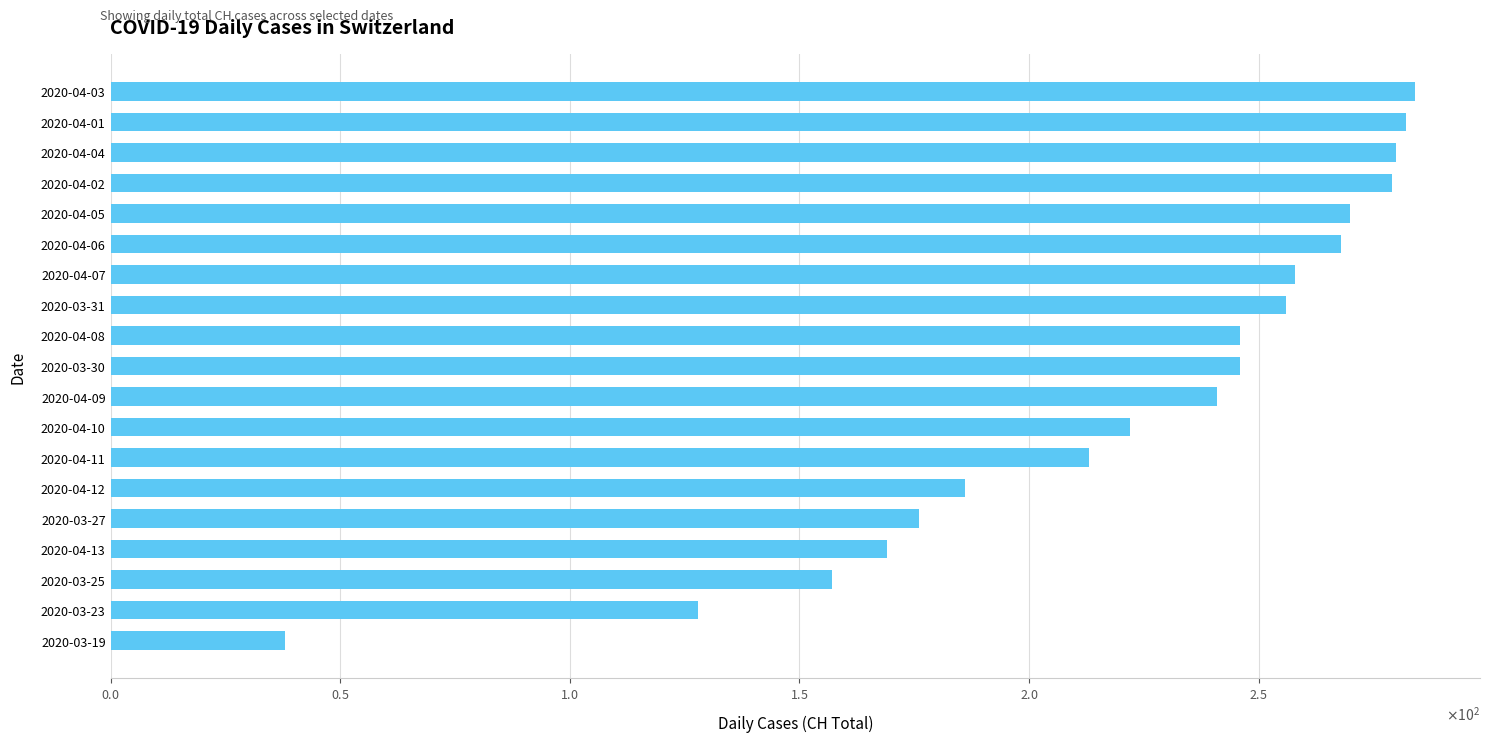

Does the chart contain any negative values?

No